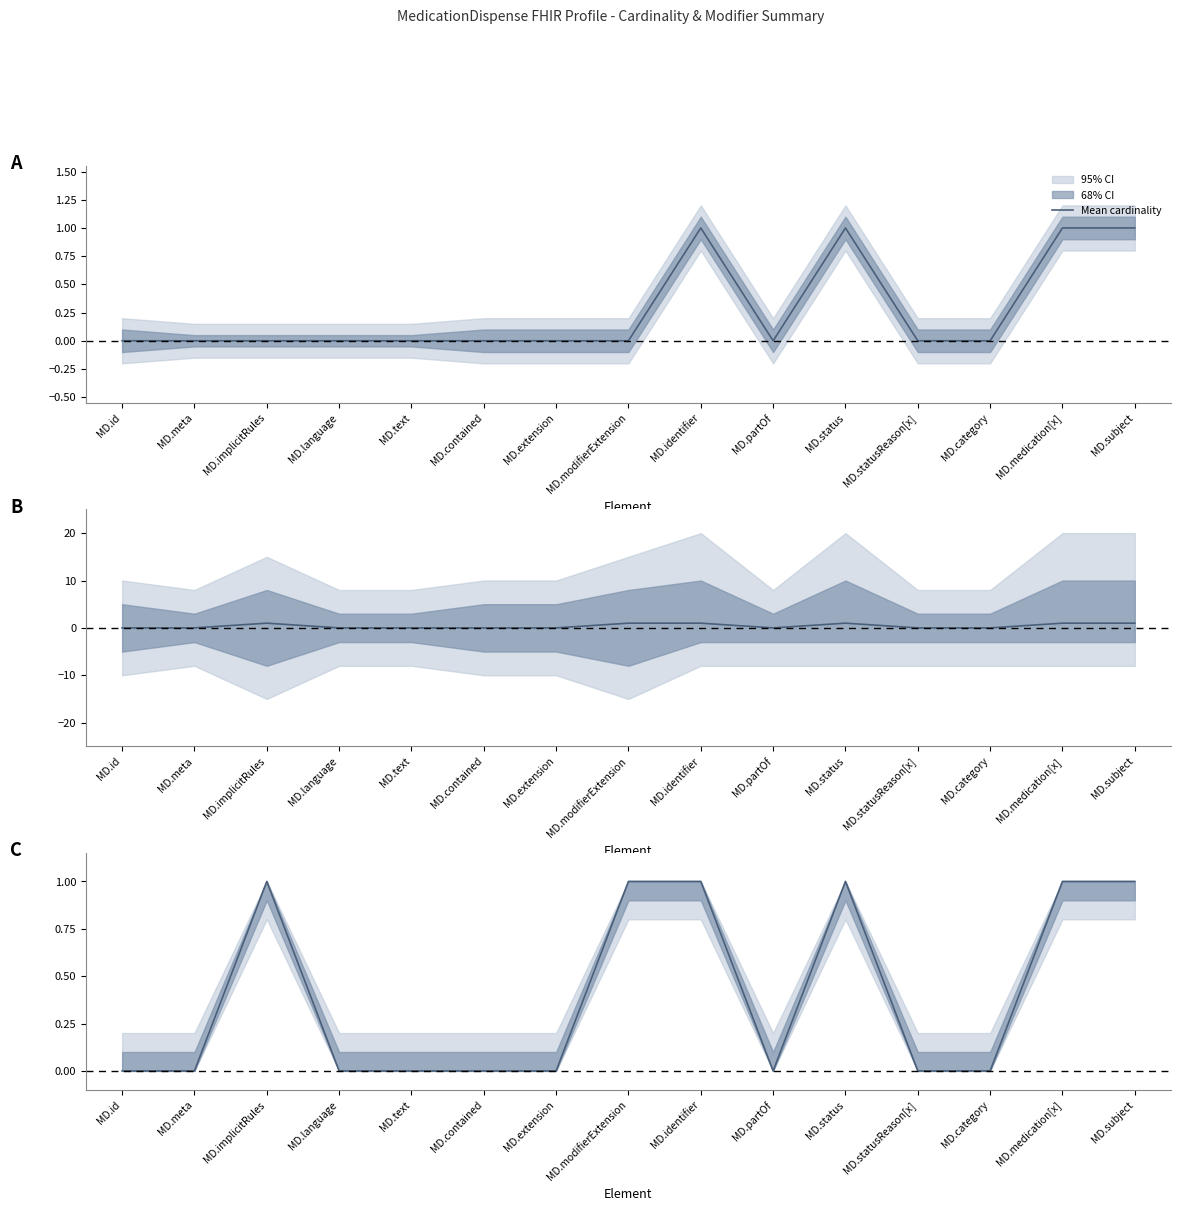

What is the sum of the values at MD.identifier and MD.status?

2